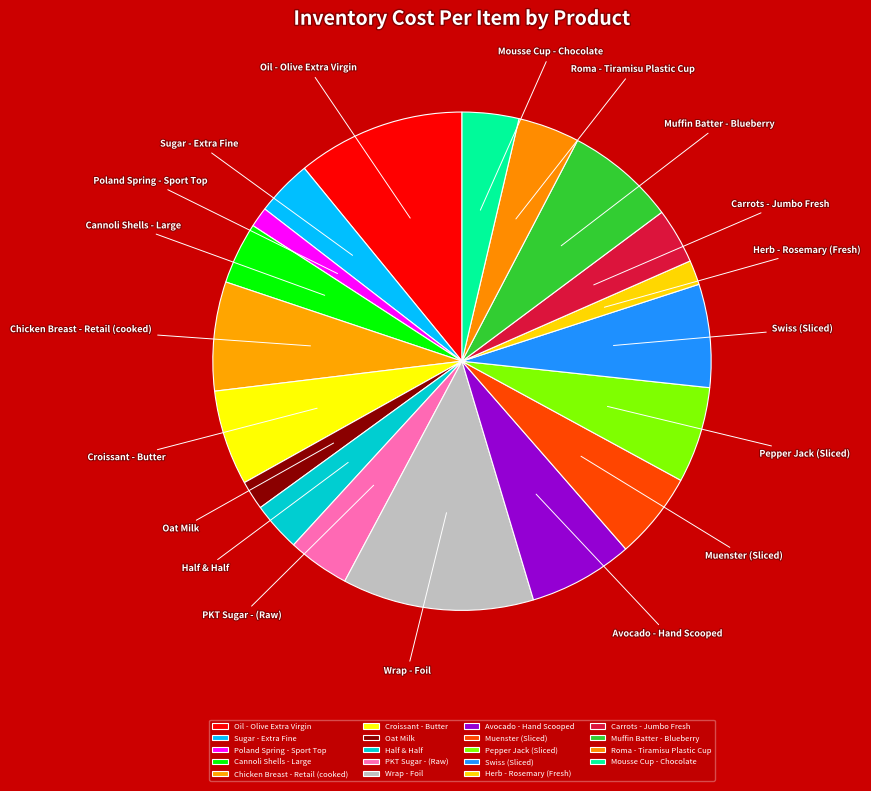

How many slices are in this pie chart?

19